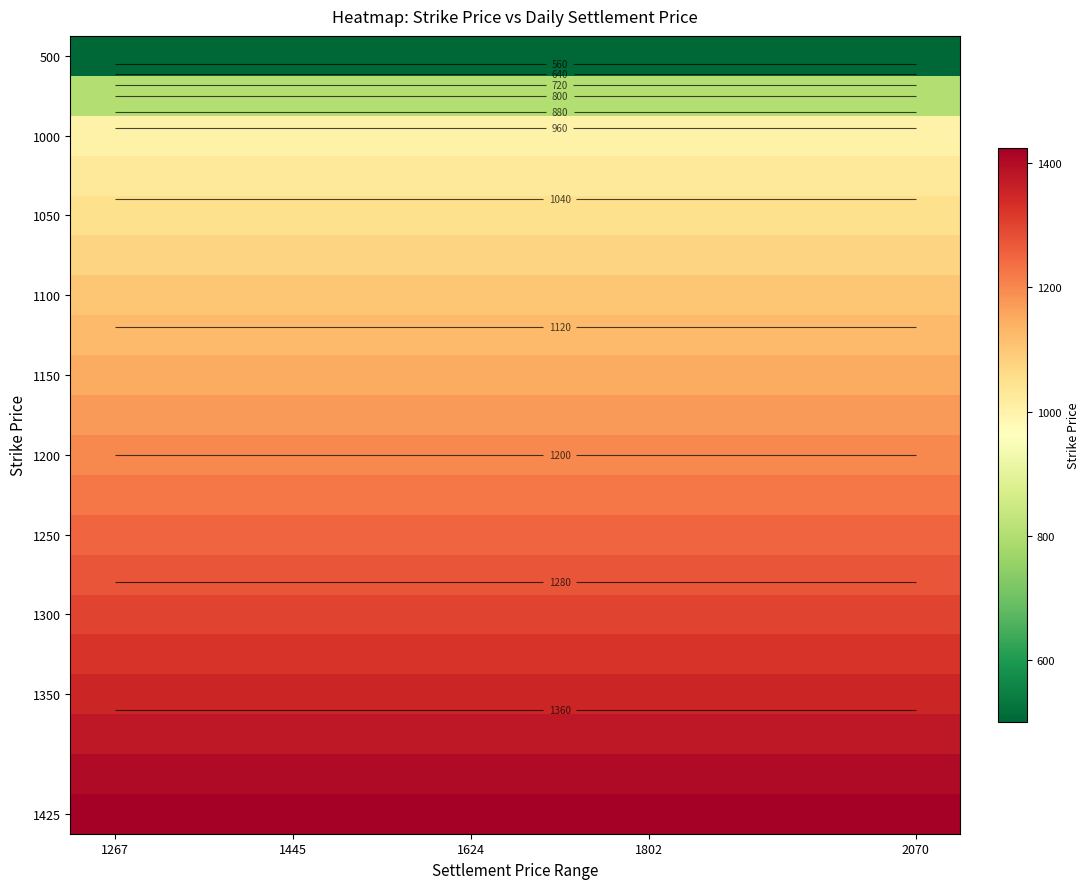

Which category has the lowest value across all series?

1267